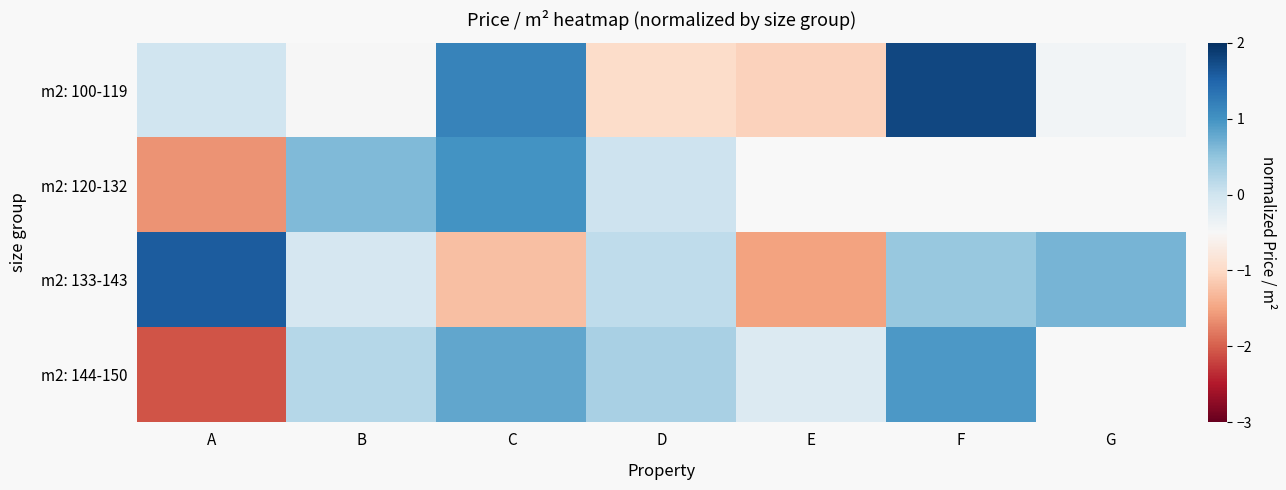

Which series has the largest total across all categories?

m2: 133-143